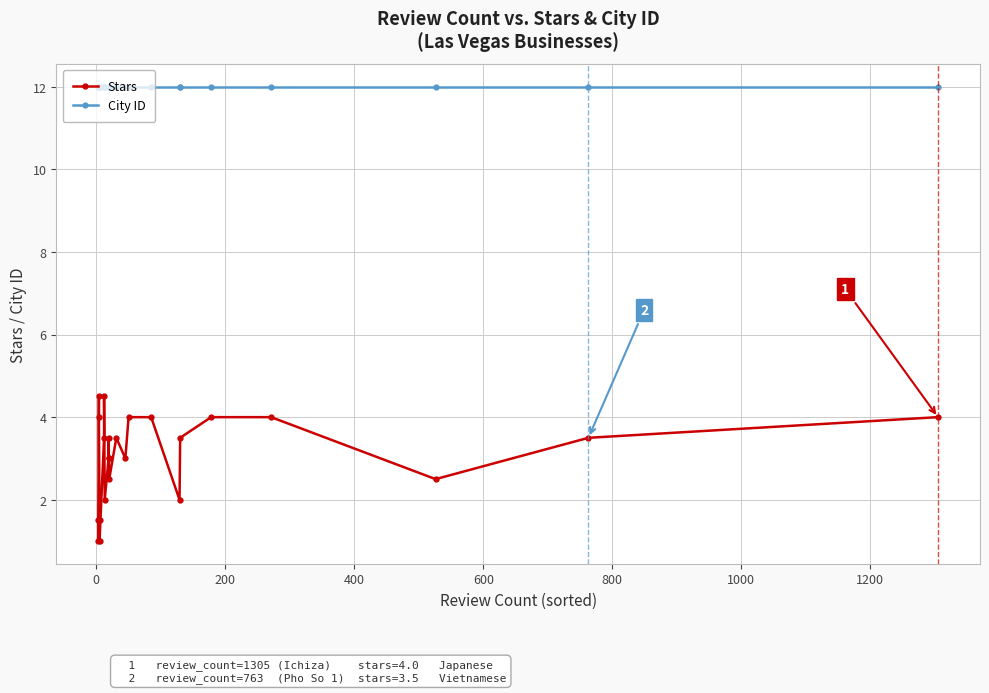

Does the chart have visible grid lines?

Yes